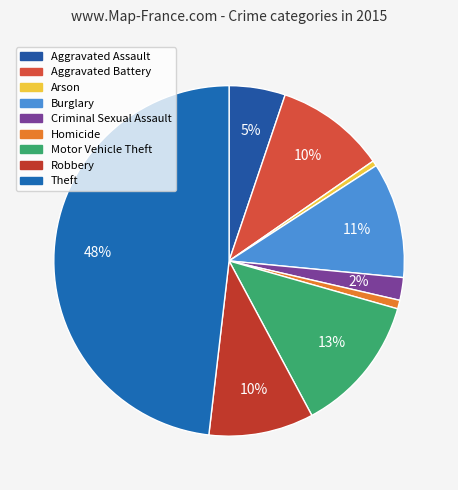

Does Arson account for over 50% of the chart?

No